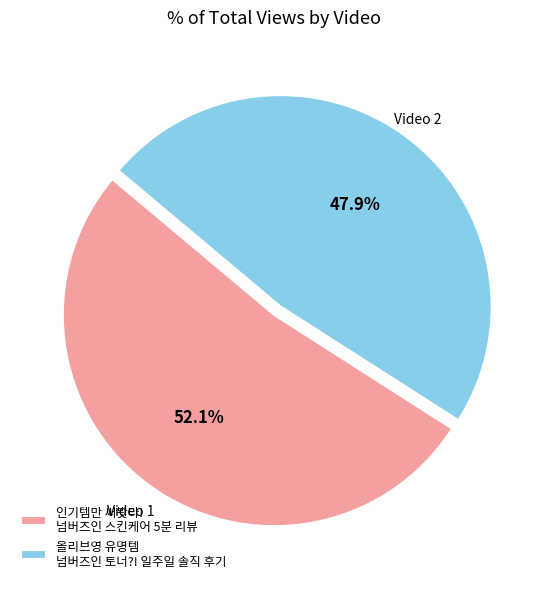

Rank the categories by value from highest to lowest.

인기템만 써봣다! 넘버즈인 스킨케어 5분 리뷰, 올리브영 유명템 넘버즈인 토너?! 일주일 솔직 후기